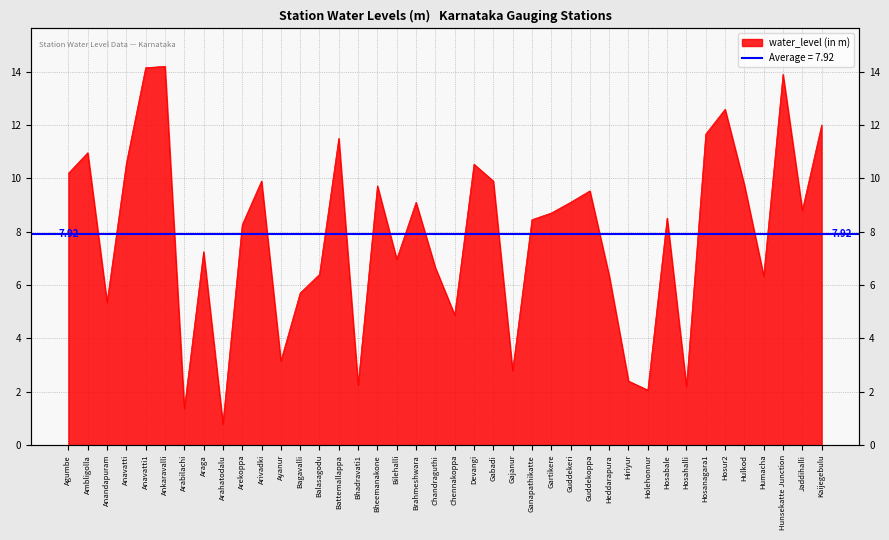

True or false: the data has more than 0 interior local peaks.

True